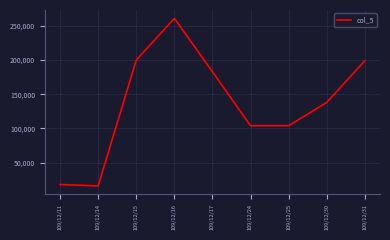

How many series are shown in this chart?

1